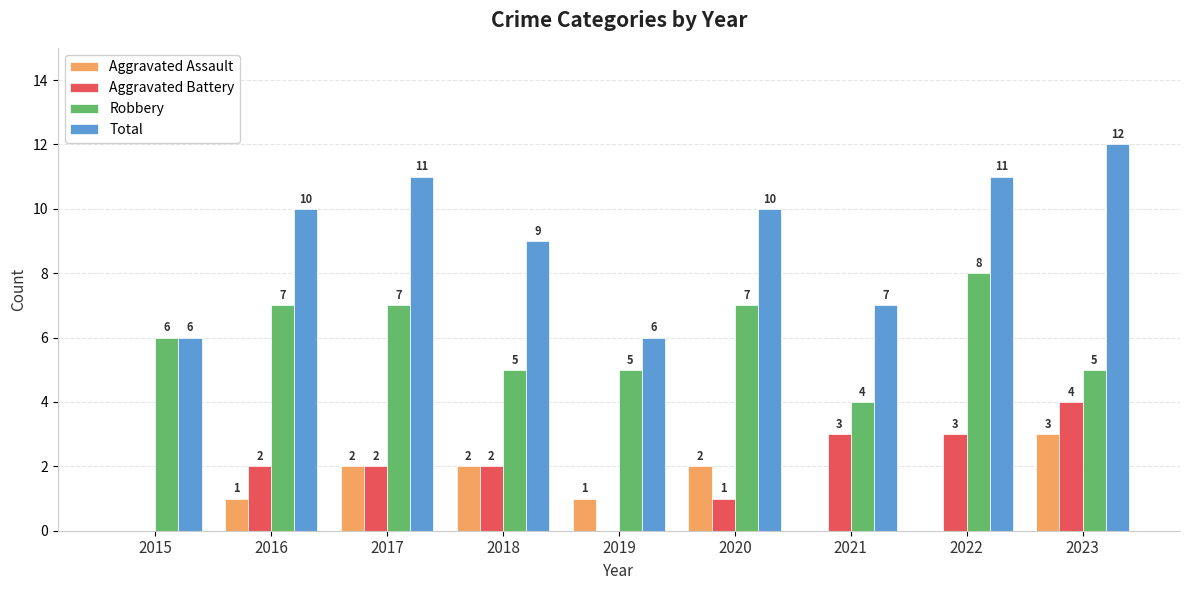

What is the sum of all Aggravated Assault values?

11